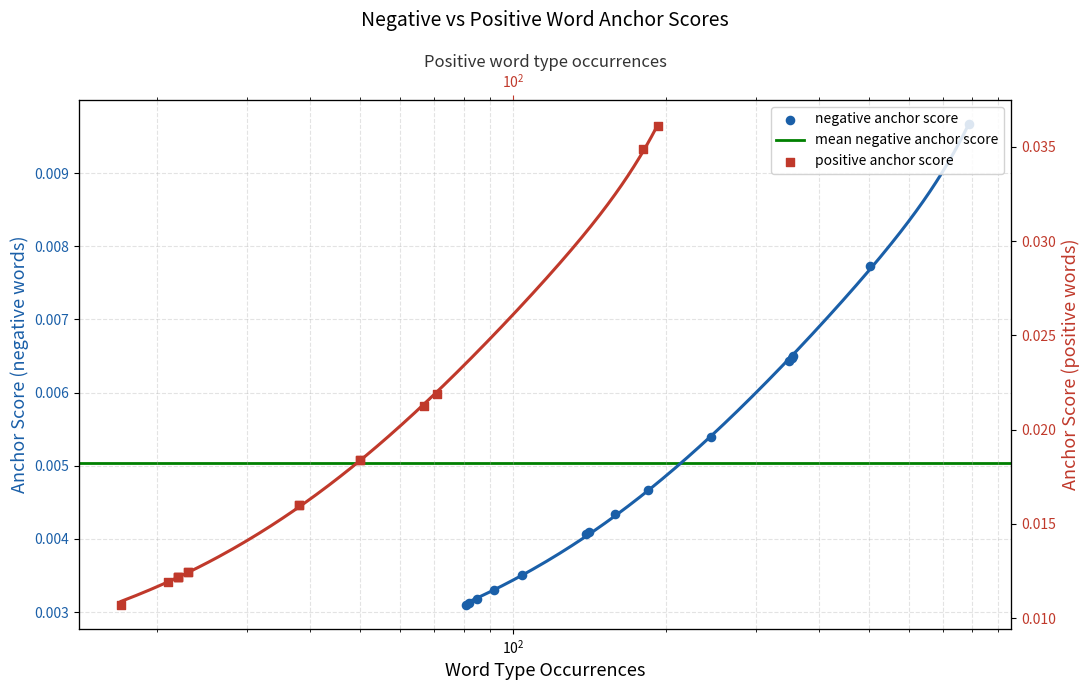

Which series has the largest total across all categories?

positive anchor score